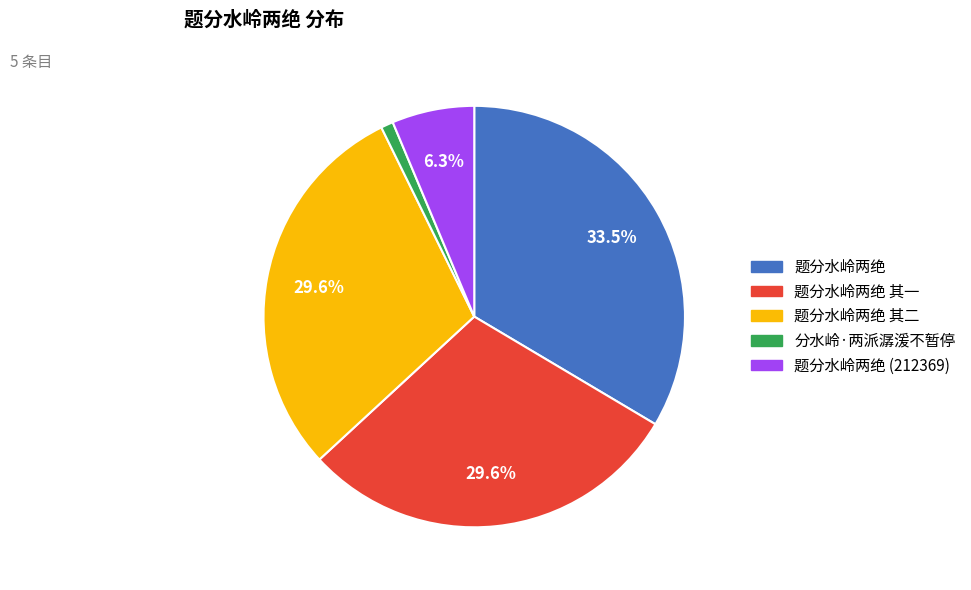

Is there any slice that represents more than half of the pie?

No